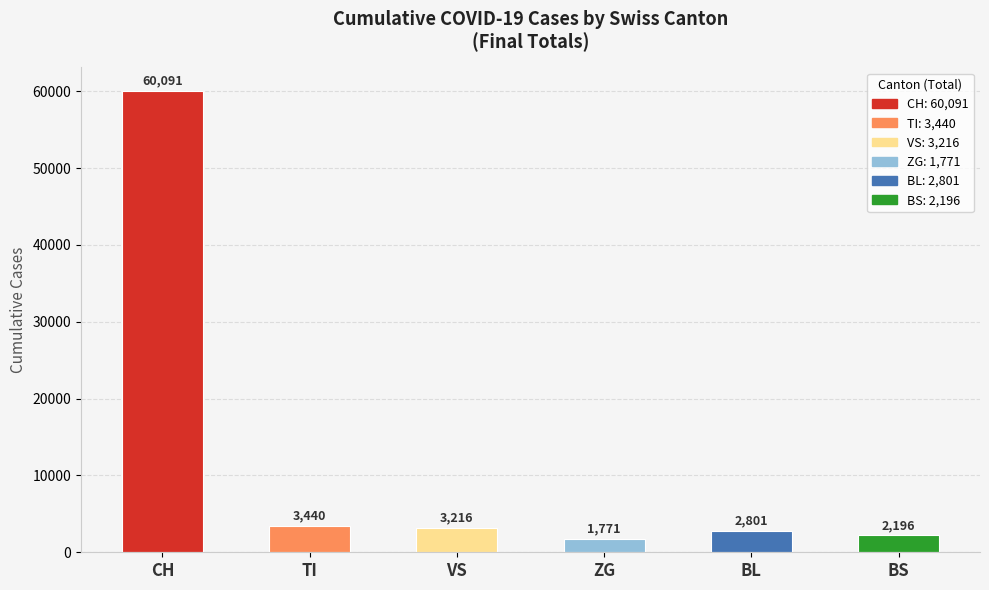

The chart shows a value of 3216 at VS. True or false?

True